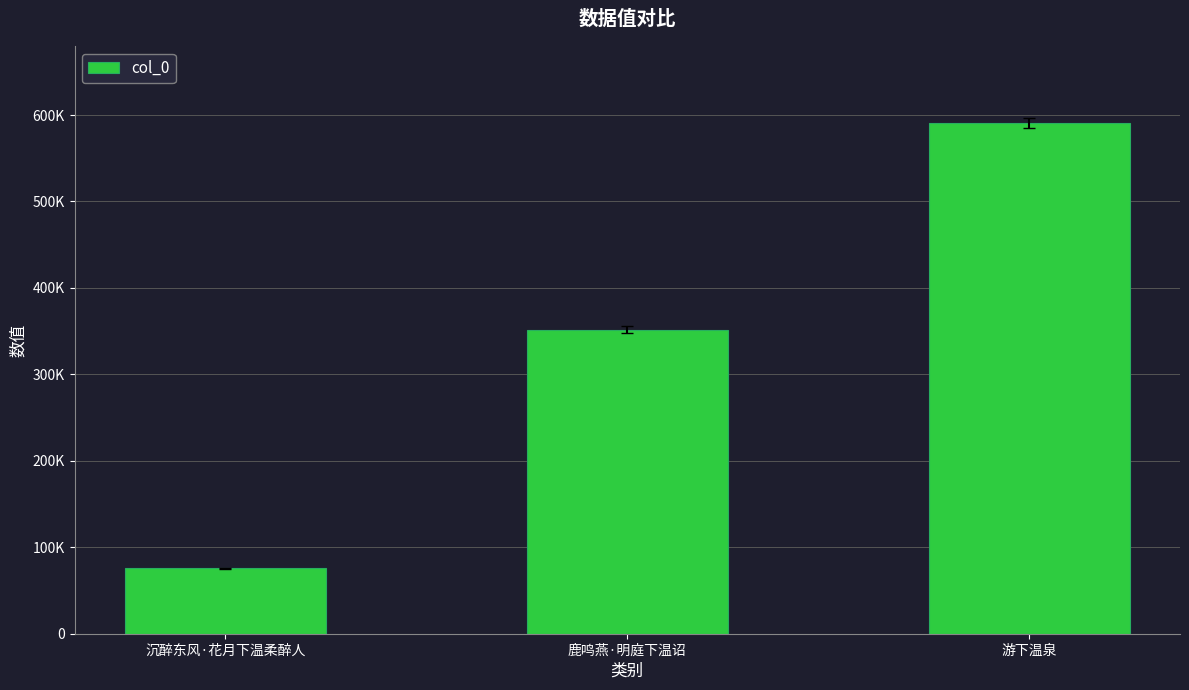

Rank the categories by value from highest to lowest.

游下温泉, 鹿鸣燕·明庭下温诏, 沉醉东风·花月下温柔醉人